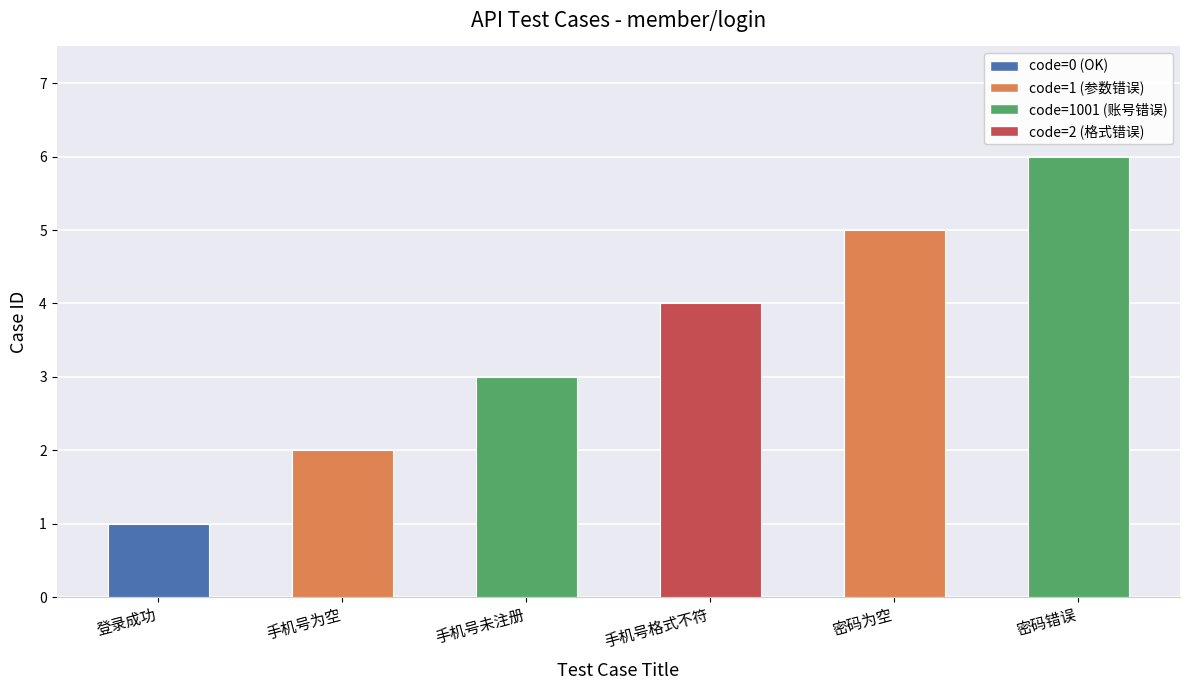

The value at 手机号为空 is 1. True or false?

False